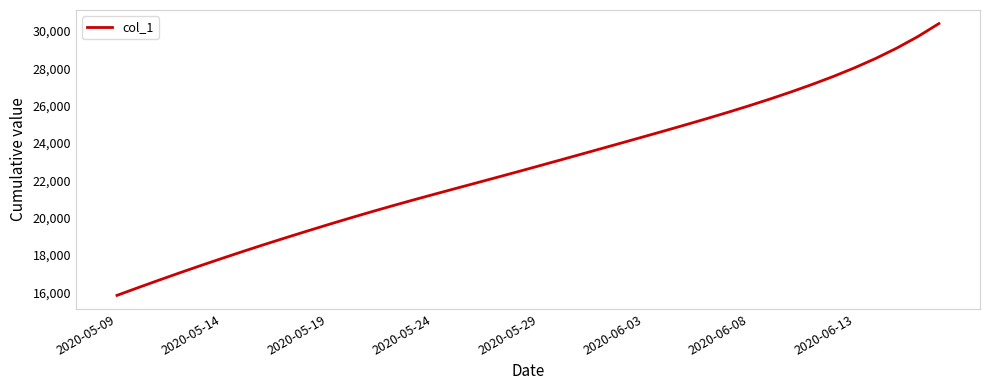

What is the difference between the maximum and minimum values?

14555.6